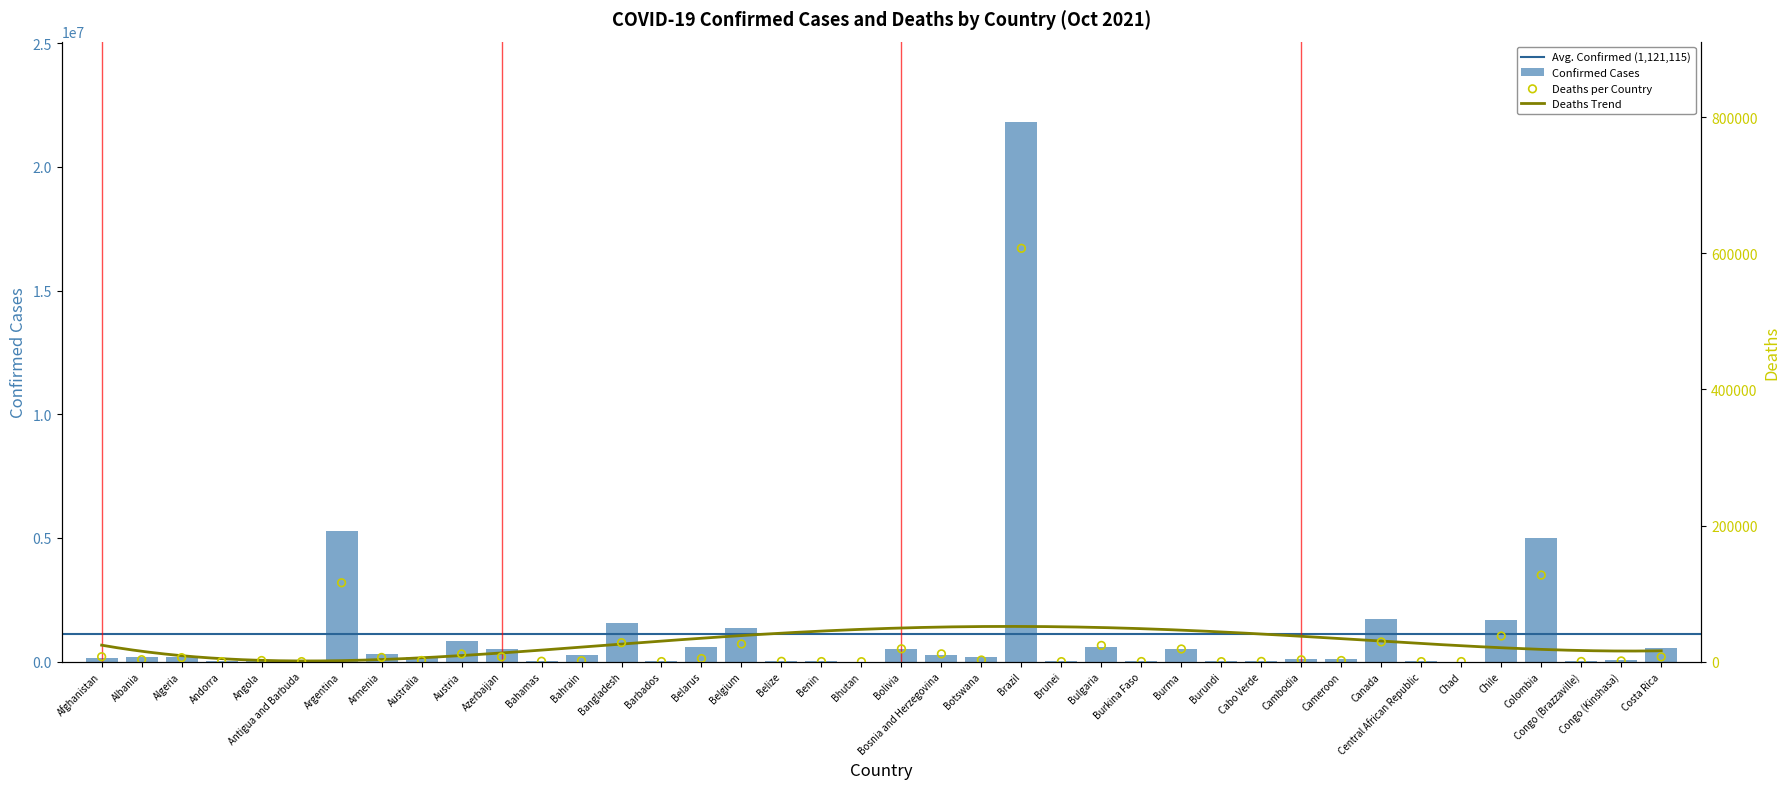

Which series has the widest spread of Y values?

Confirmed